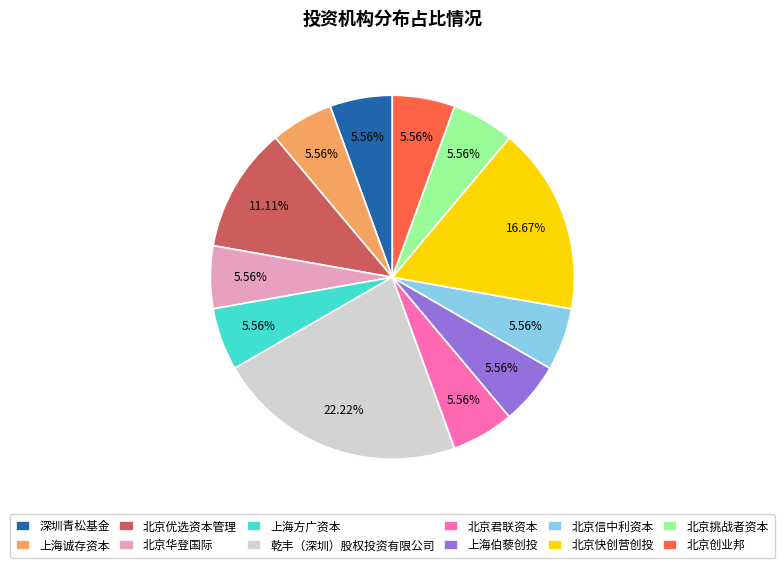

Is 北京信中利资本 the majority of the pie?

No